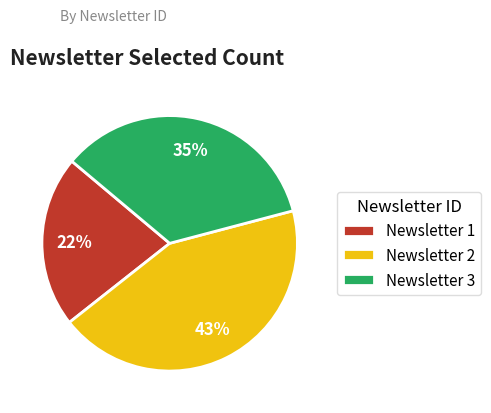

What is the smallest slice in the pie chart?

Newsletter 1